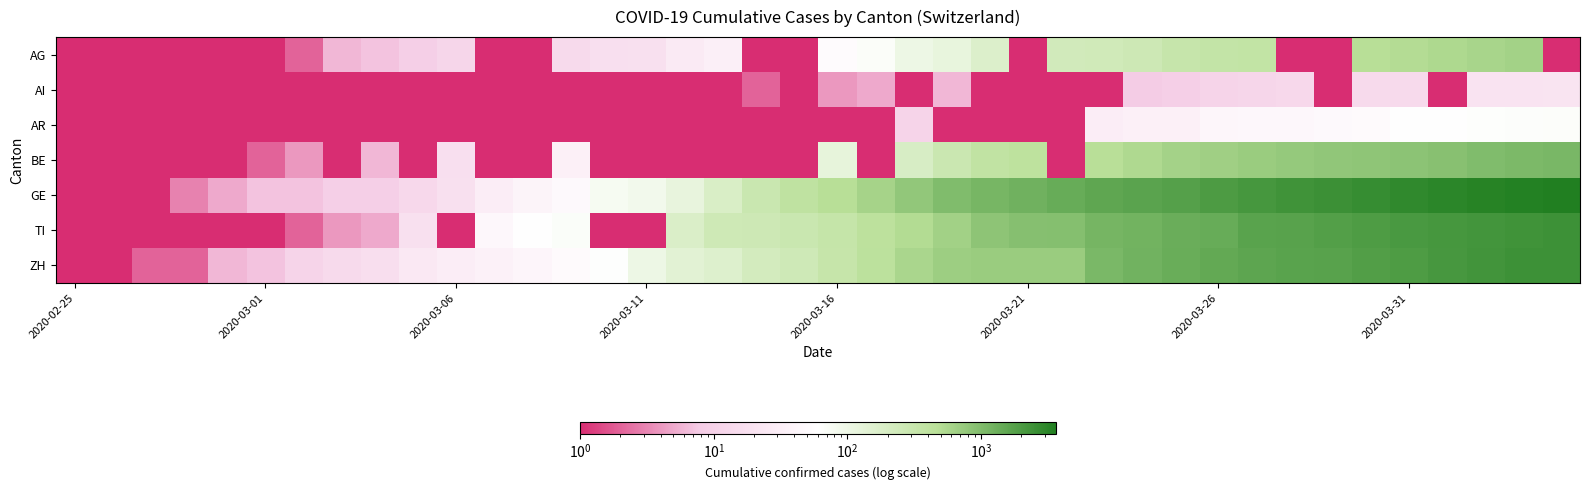

Count the number of data series in this chart.

7